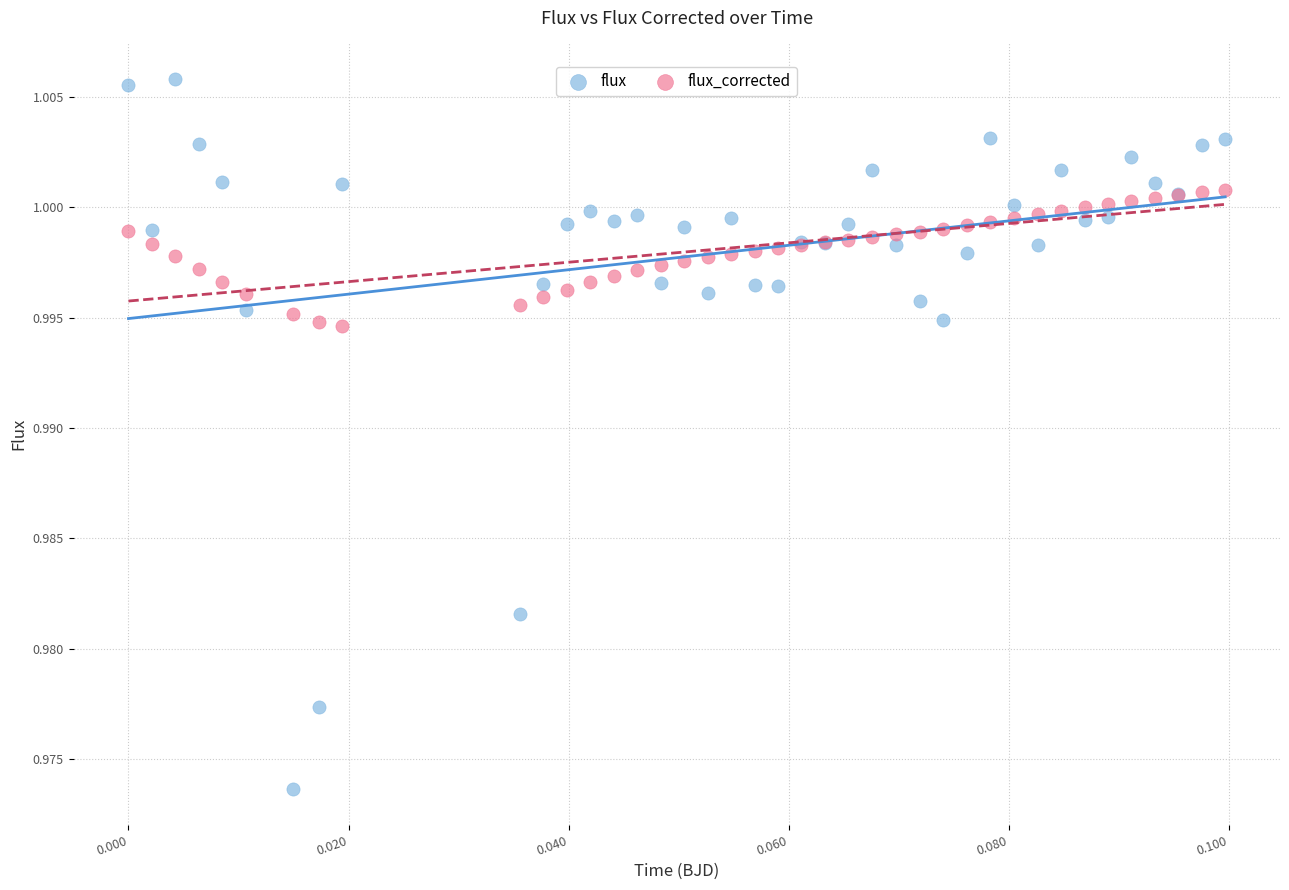

Which series has the widest spread of Y values?

flux